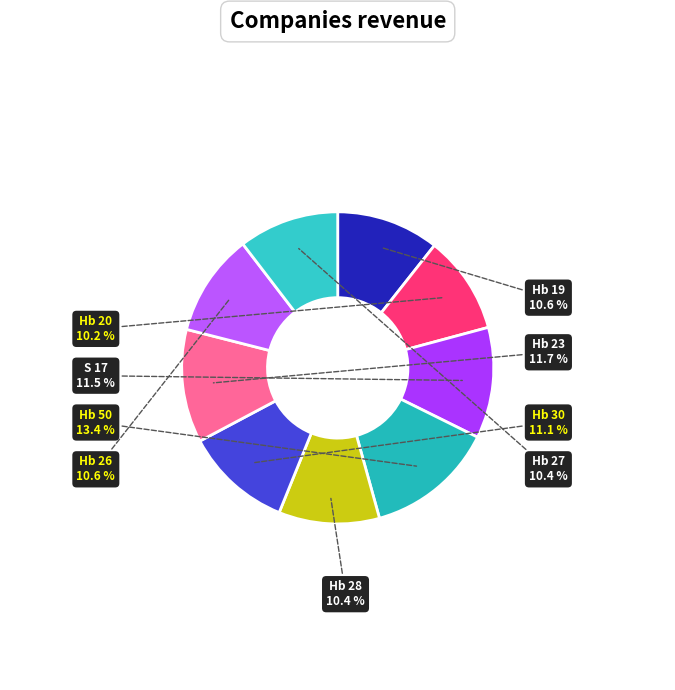

Combined, do Hb 19 and Hb 20 account for over 50%?

No